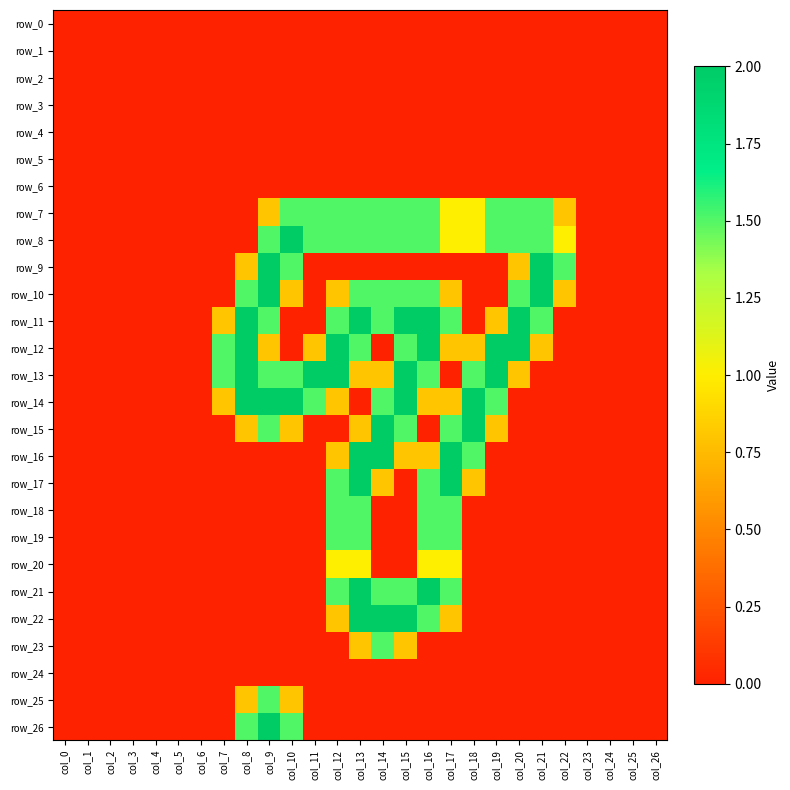

Count the row_19 values in the range 0 to 1.

23